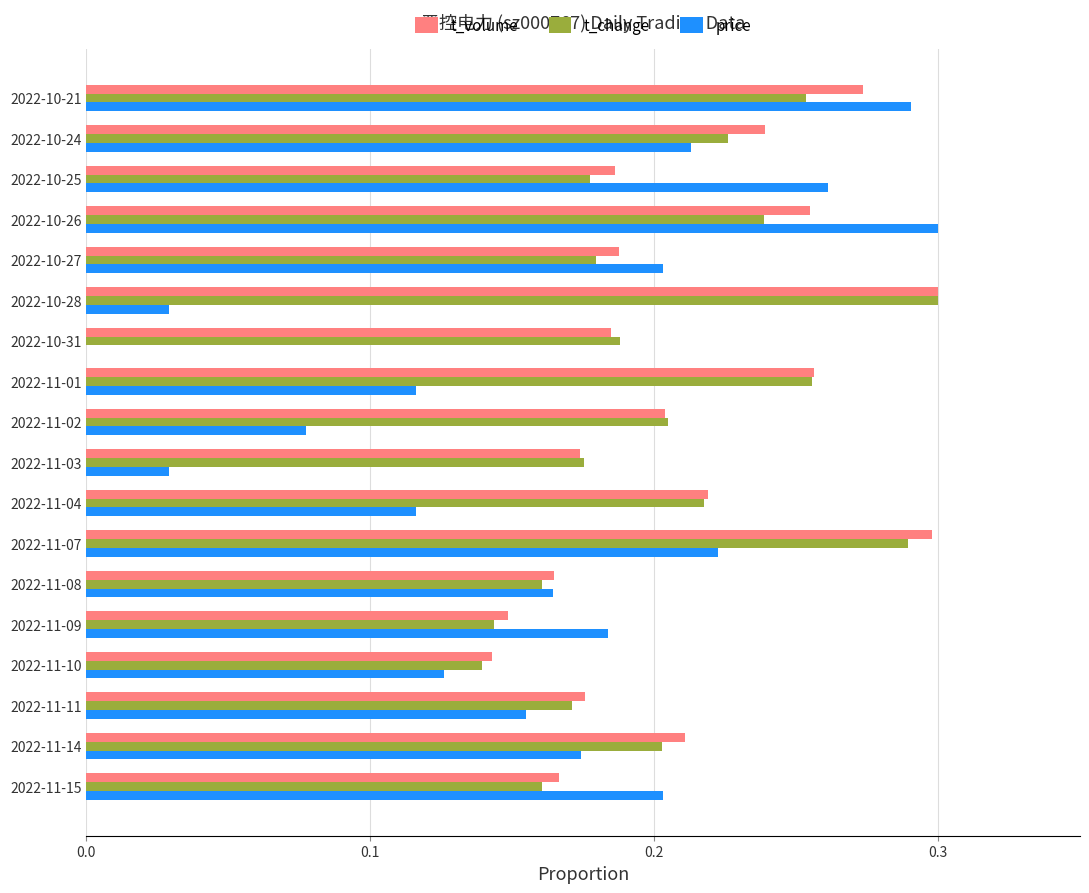

What is the sum of all t_volume values?

3.8